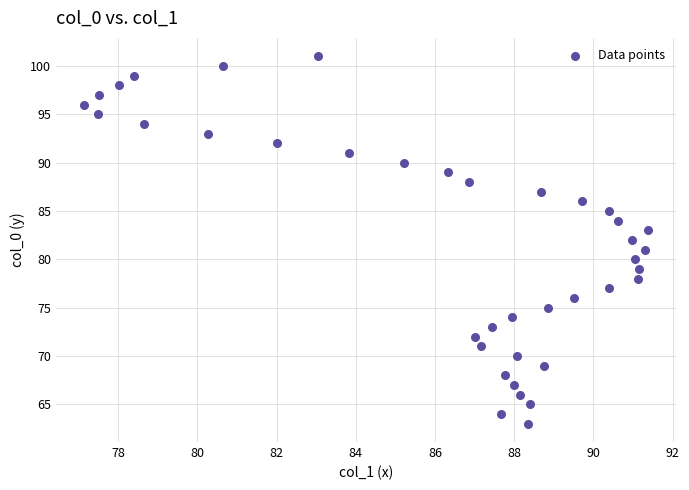

What is the range of Y values (max minus min)?

38